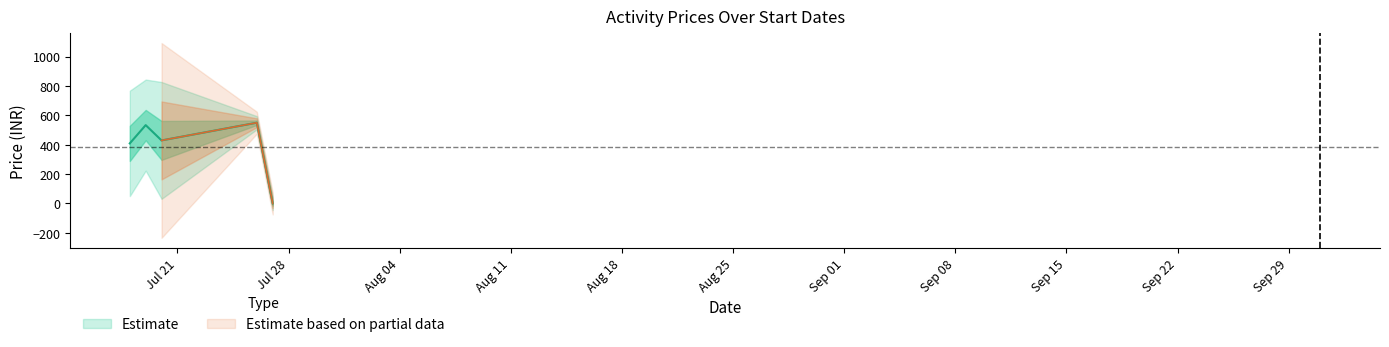

The value of High Price at 18 is 753. True or false?

False